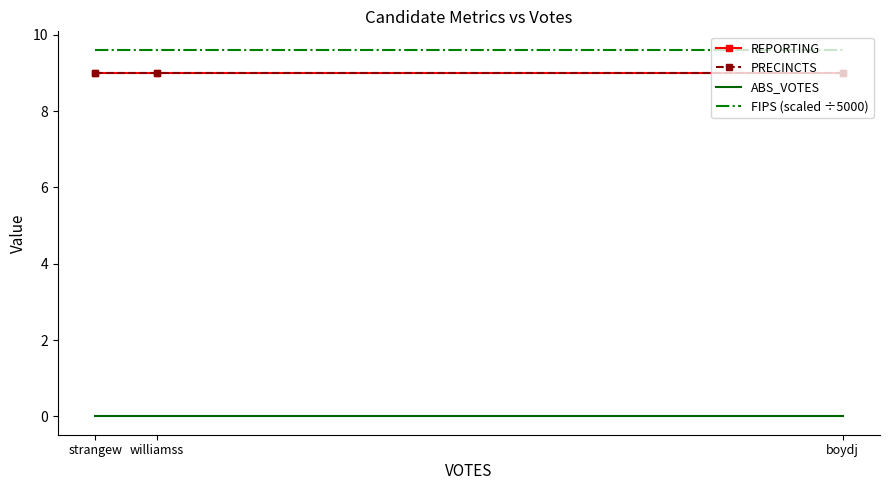

At which category is the sum across all series the highest?

strangew